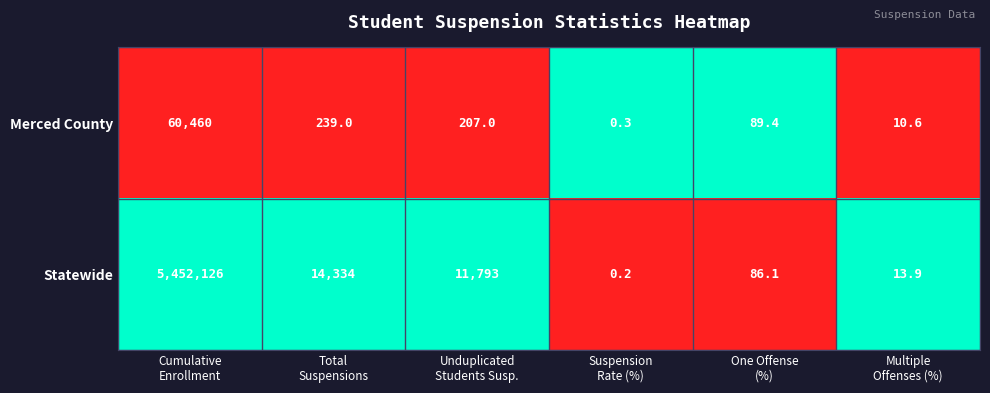

Which series has the largest range (max minus min)?

Statewide